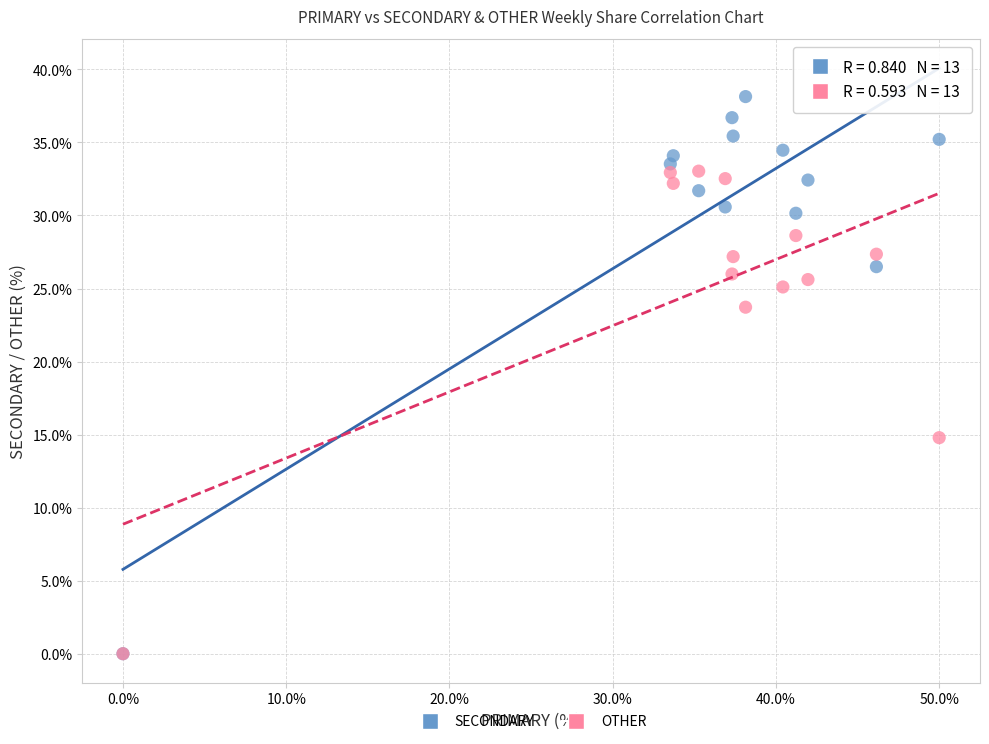

What are all the series names shown in the legend?

SECONDARY, OTHER